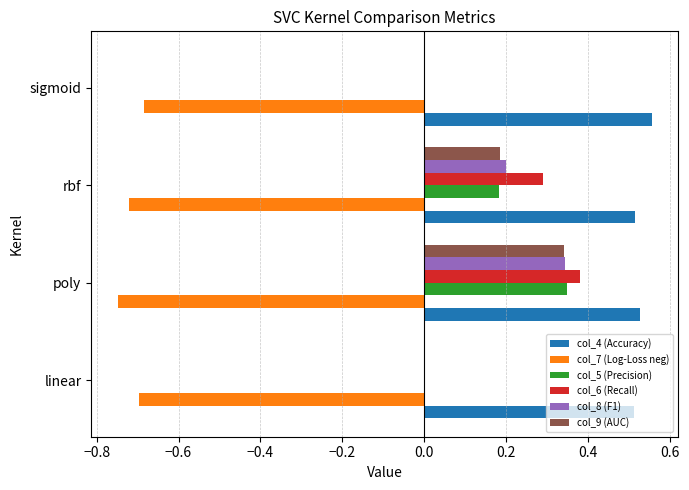

What is the total value across all series at poly?

1.2